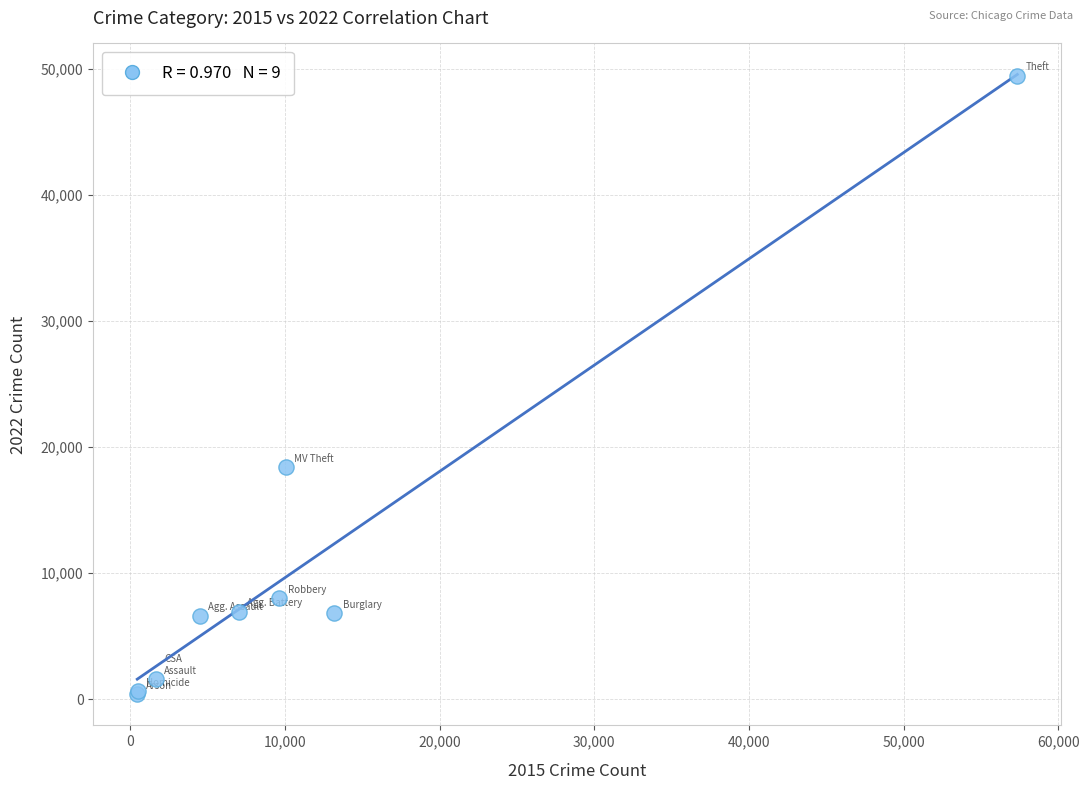

What Y value in the scatter plot is closest to 24910?

18378